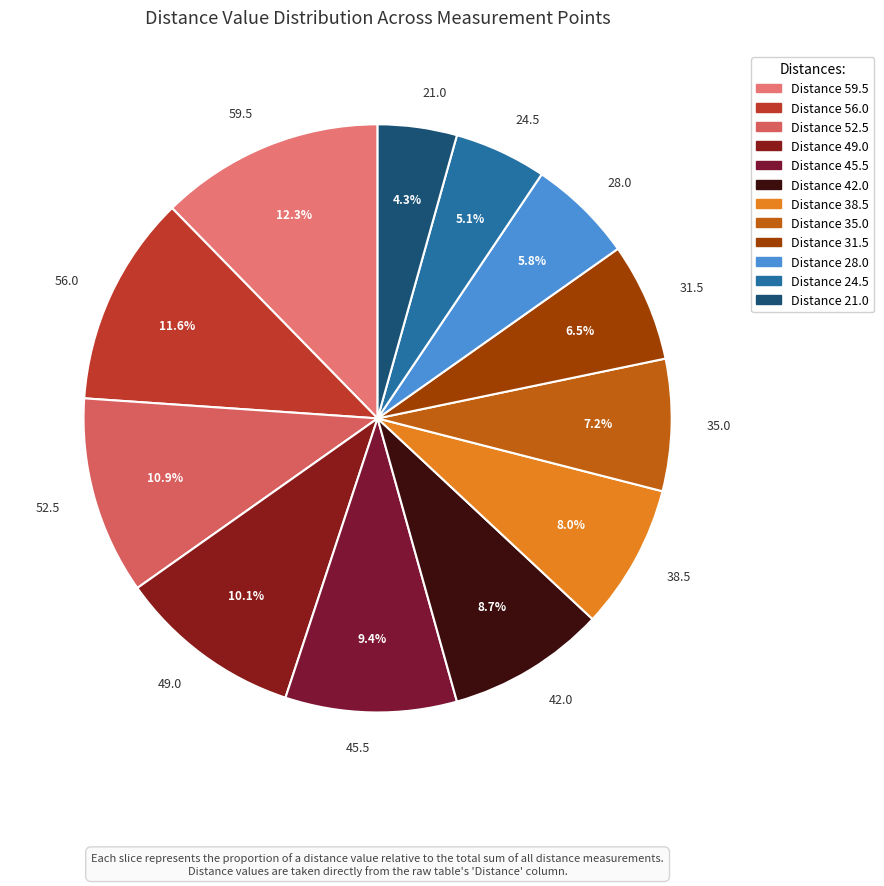

What percentage is the 59.5 slice, to the nearest percent?

12%